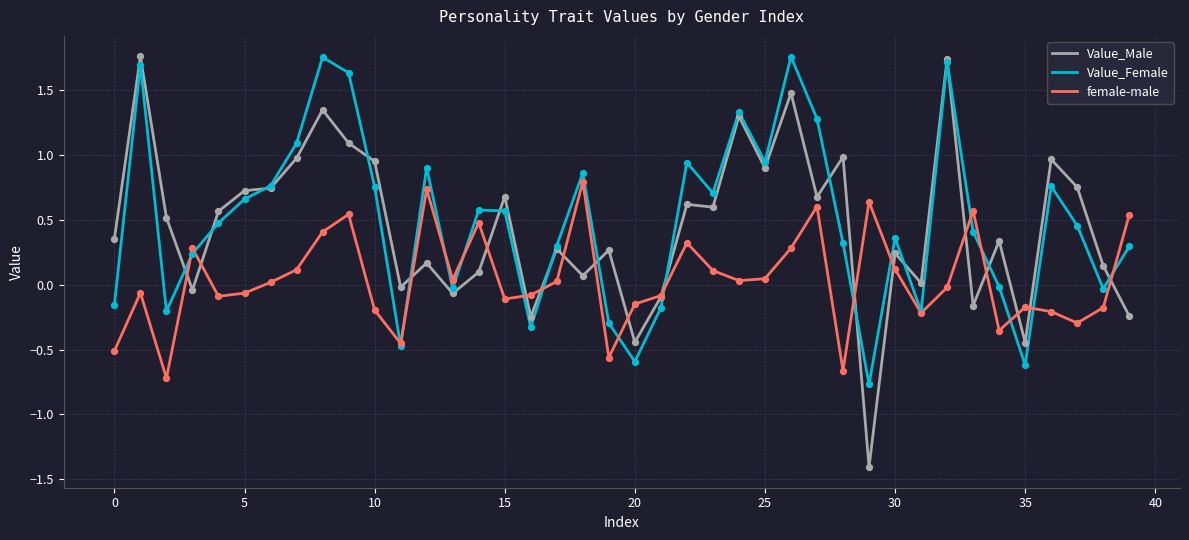

Which series has the widest spread of values?

Value_Male